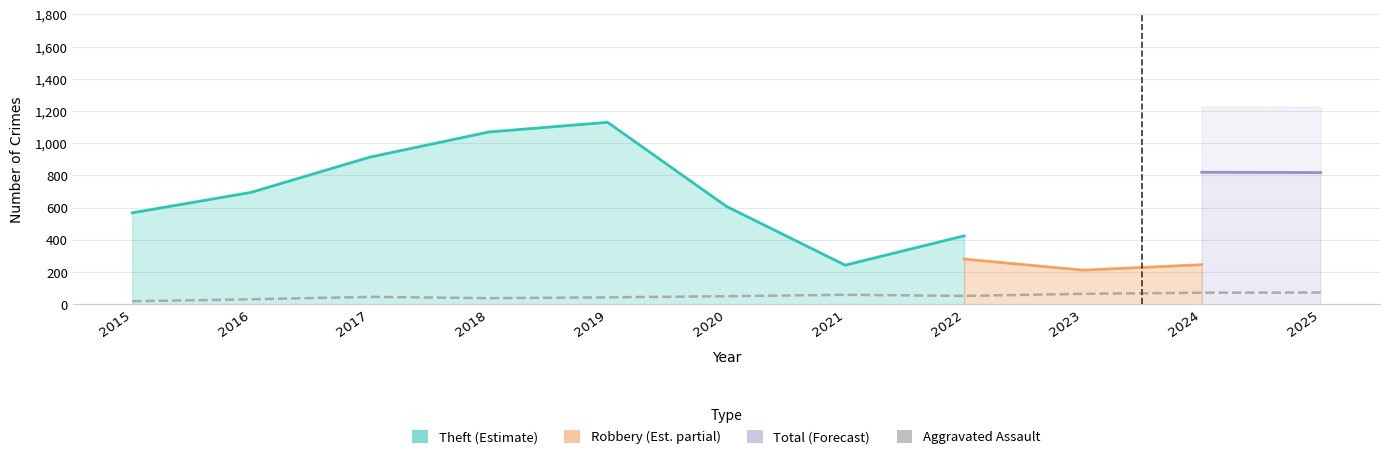

Which category has the highest value across all series?

2019